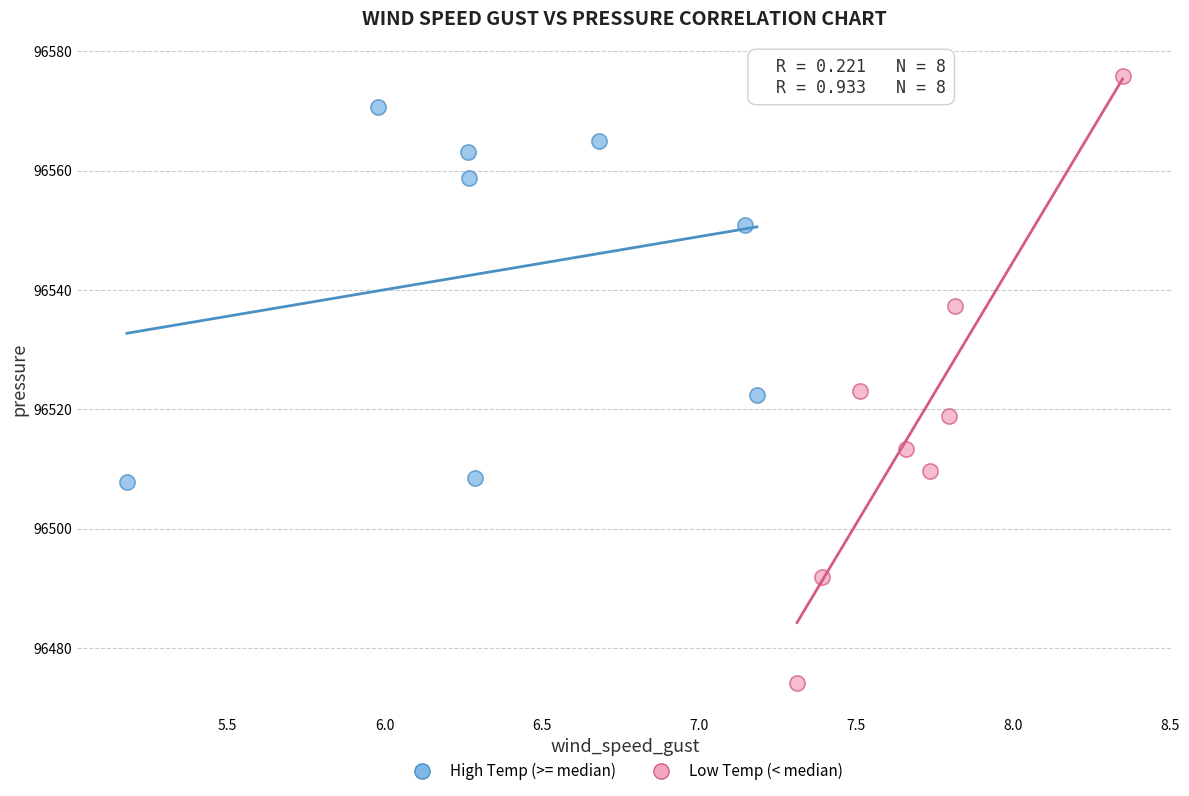

Which series reaches the maximum Y coordinate?

Low Temp (< median)